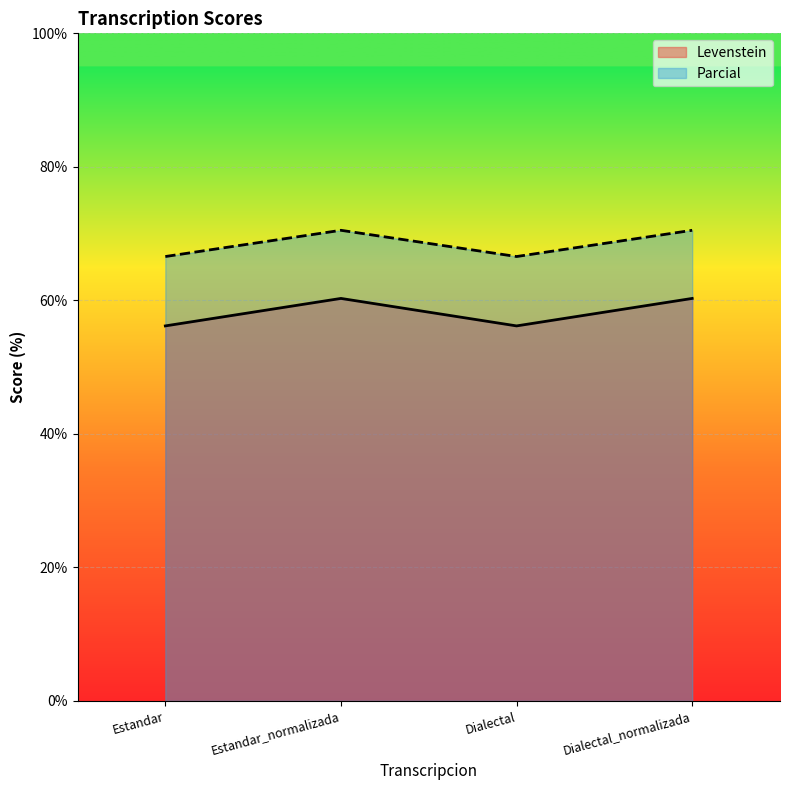

What value does the Parcial series have at Estandar_normalizada?

70.5